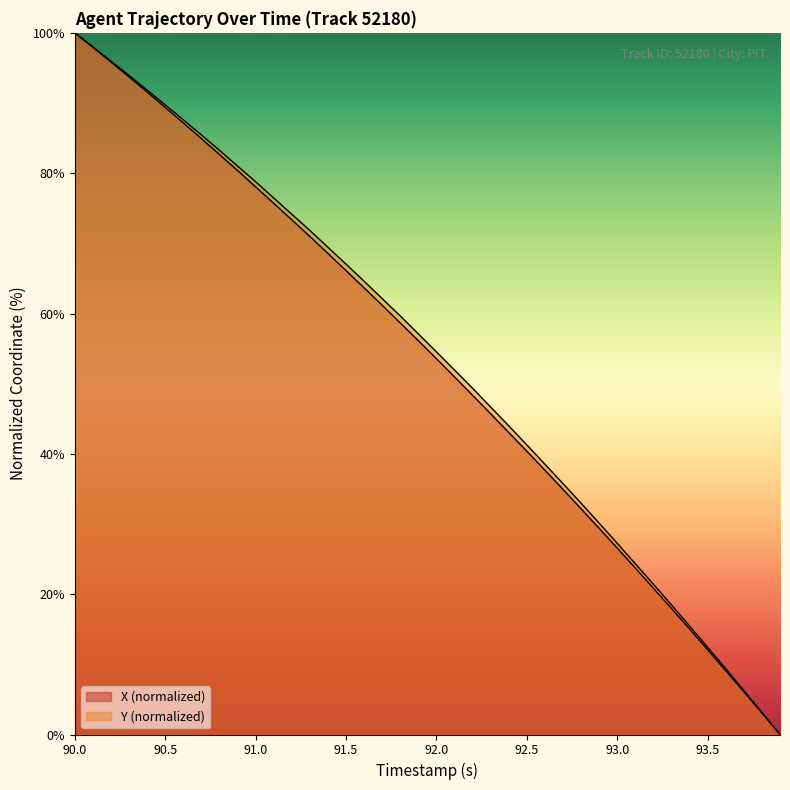

Reading left to right, list all the values displayed in this chart.

X: 100.0	97.9	95.9	93.7	91.6	89.4	87.2	84.9	82.7	80.4	78.0	75.7	73.4	71.0	68.6	66.1	63.7	61.2	58.7	56.1	53.6	51.0	48.3	45.7	43.0	40.4	37.7	34.9	32.2	29.4	26.6	23.7	20.8	18.0	15.0	12.1	9.1	6.1	3.1	0.0
Y: 100.0	98.0	96.0	93.9	91.8	89.7	87.6	85.5	83.3	81.0	78.8	76.5	74.2	71.8	69.4	67.0	64.6	62.1	59.6	57.1	54.5	51.9	49.3	46.7	44.0	41.3	38.5	35.8	33.0	30.1	27.2	24.3	21.4	18.5	15.5	12.4	9.4	6.3	3.2	0.0